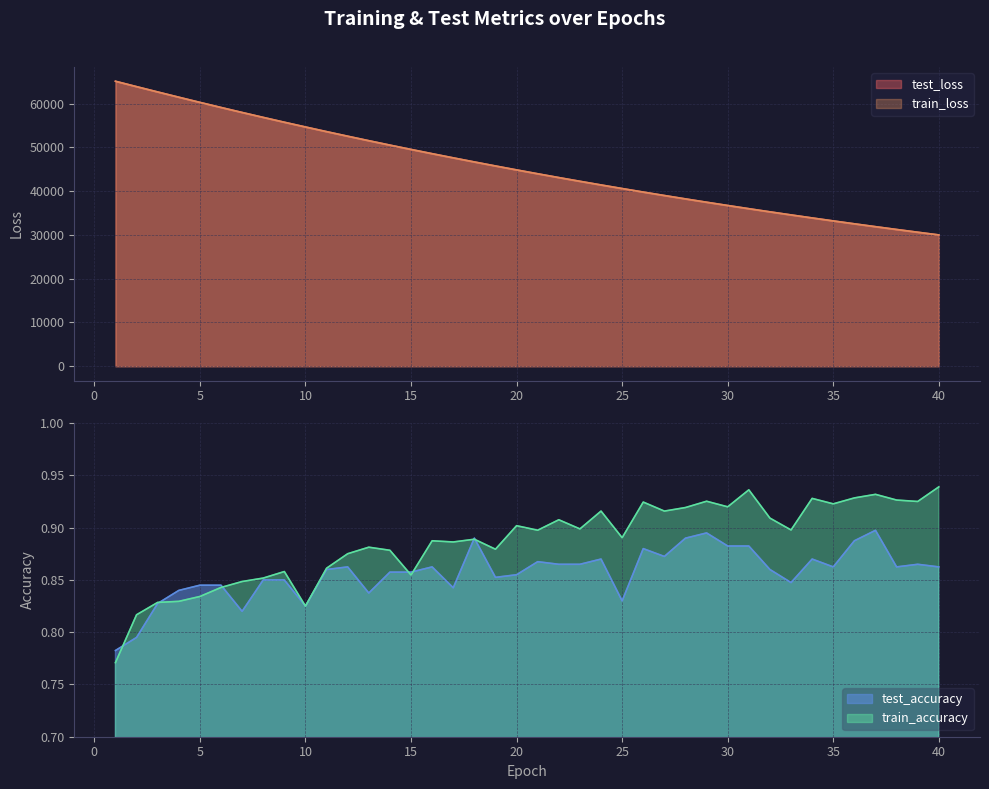

What is the total value across all series at 18?

93375.8